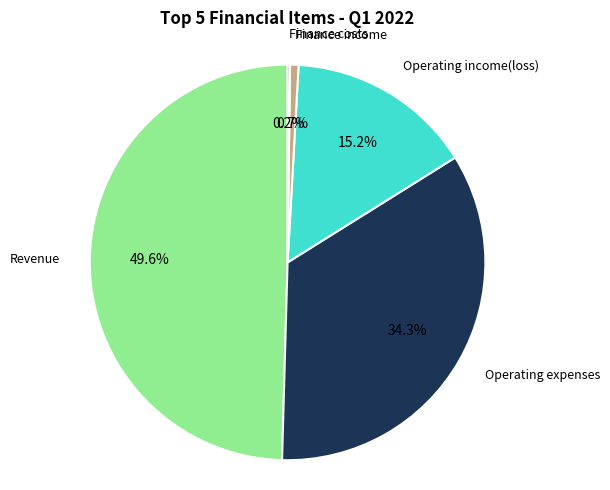

Is it true that Revenue is 50% of the pie?

True